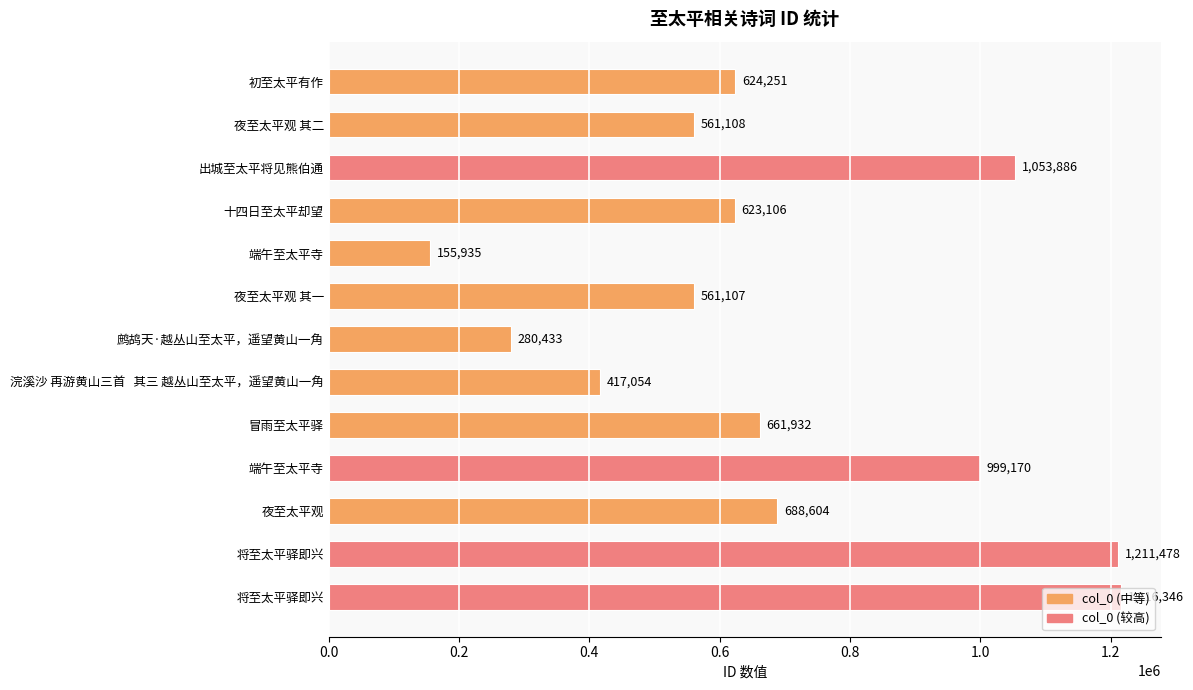

At which category does the chart reach its minimum across all series?

端午至太平寺